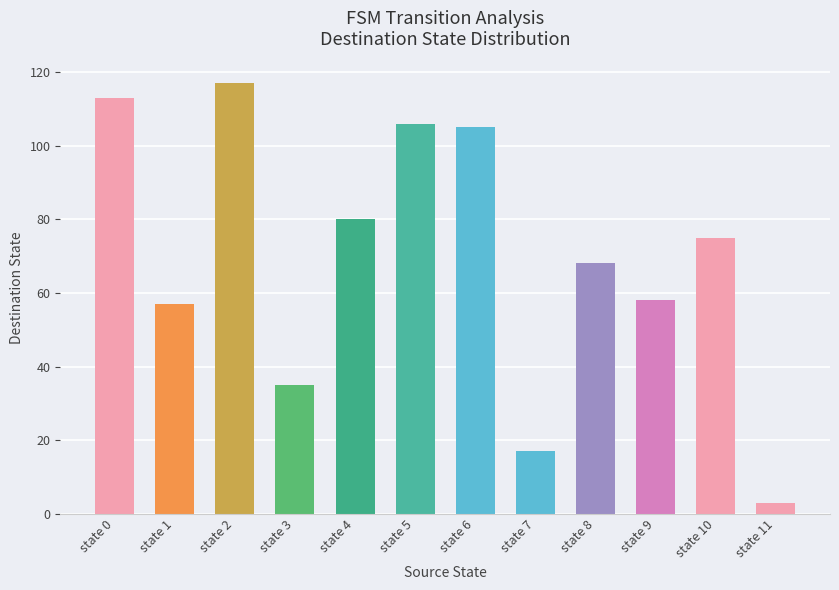

What is the sum of the values at state 6 and state 4?

185